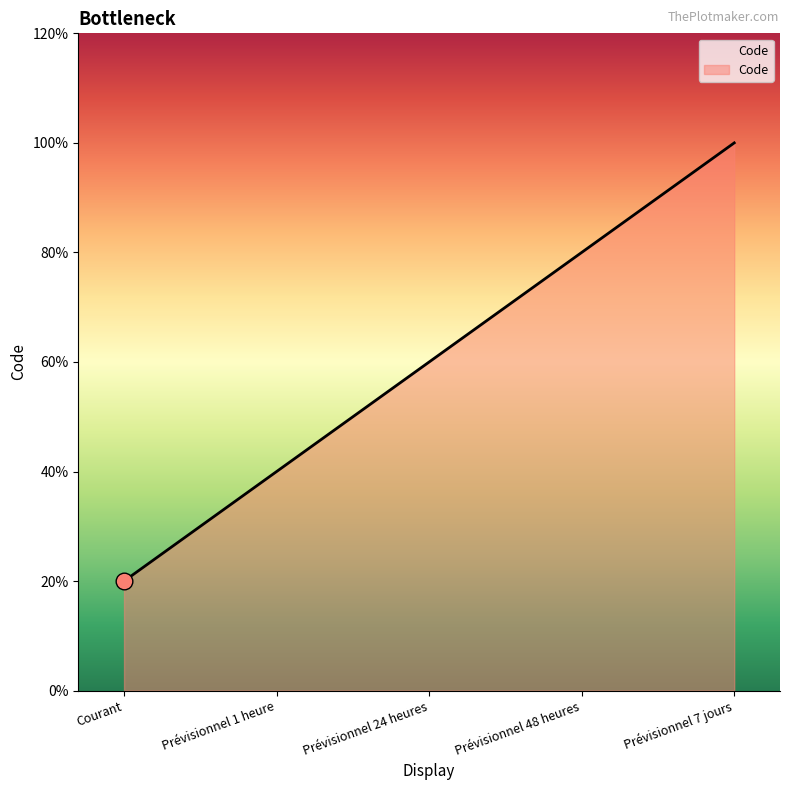

Does the chart have visible grid lines?

No